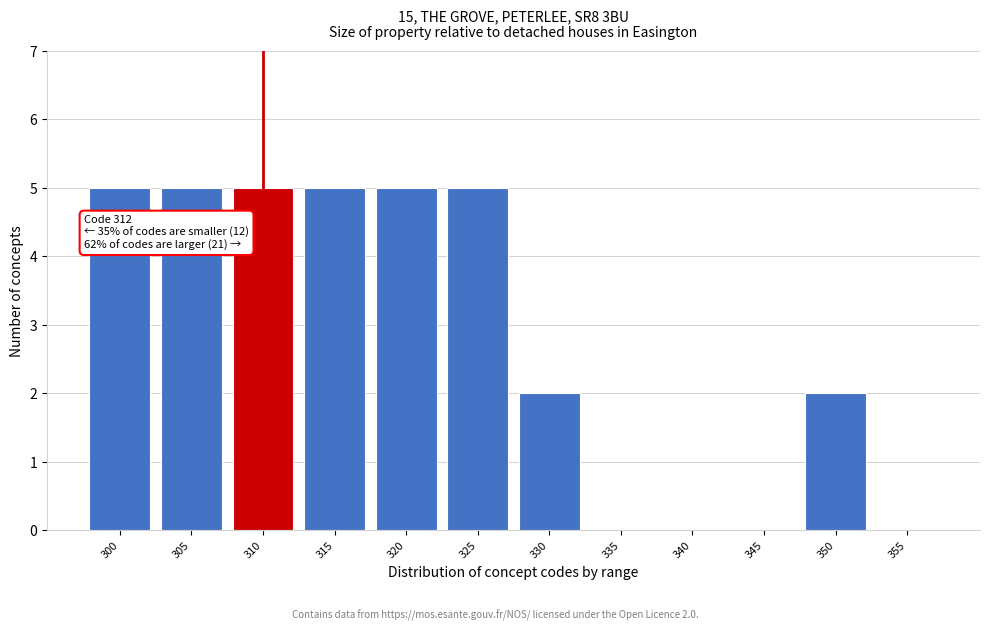

Reading right to left, list all the values displayed in this chart.

355=0	350=2	345=0	340=0	335=0	330=2	325=5	320=5	315=5	310=5	305=5	300=5